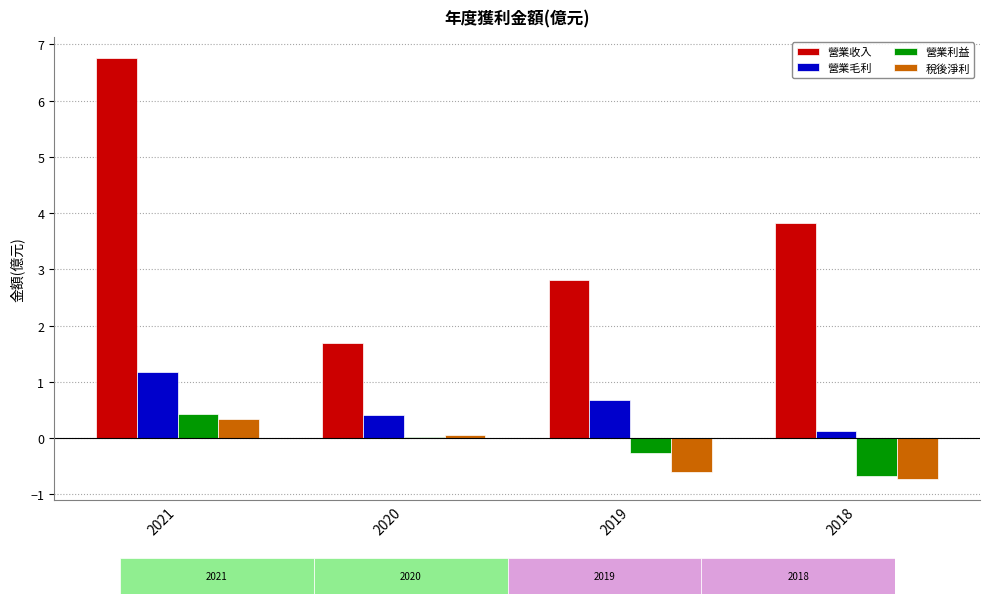

Are the bars horizontal?

No